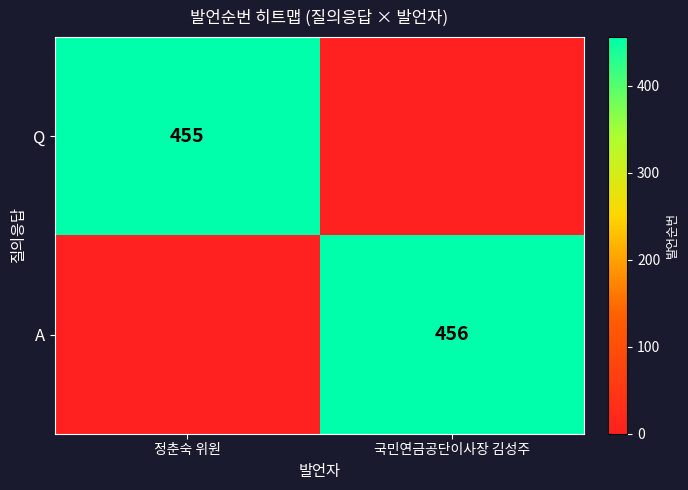

True or false: A has a value of 456 at 국민연금공단이사장 김성주.

True